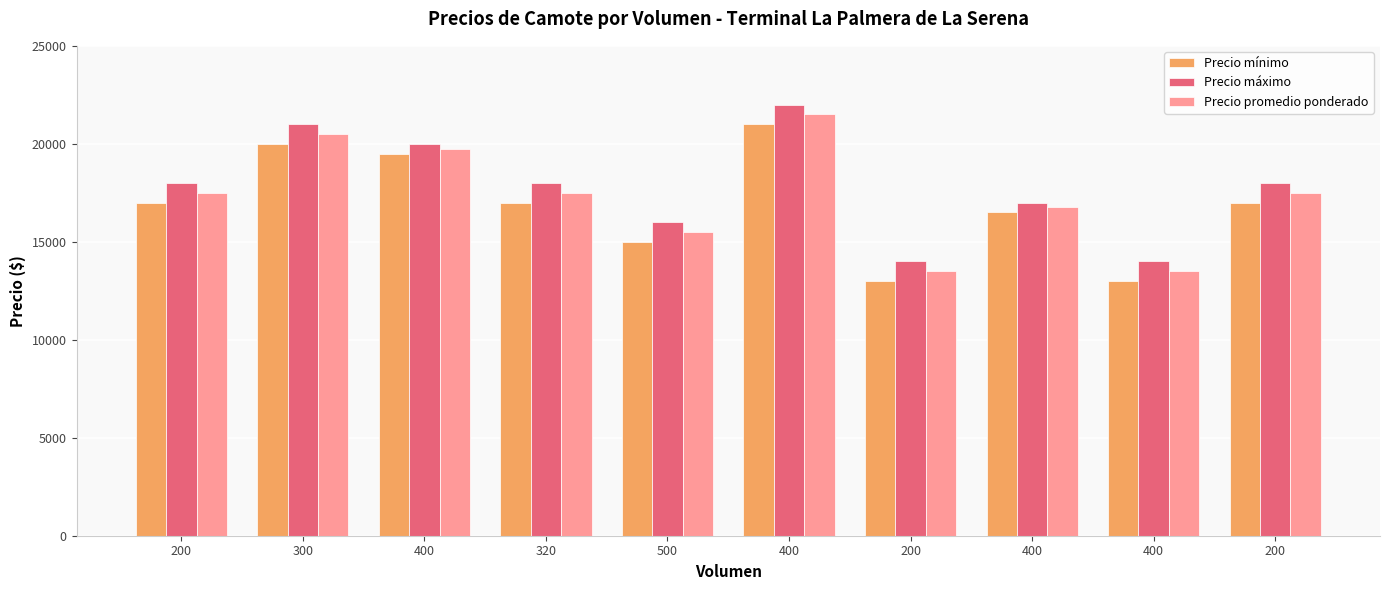

How many values in the Precio máximo series are below 18000?

4